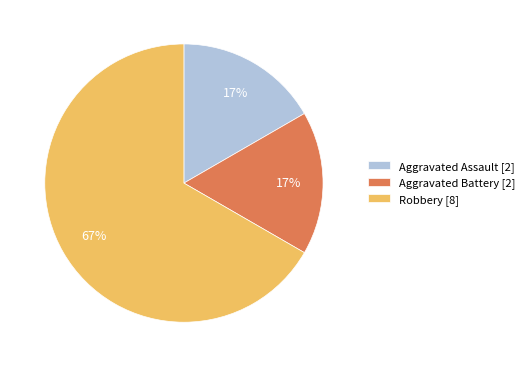

How many slices are in this pie chart?

3